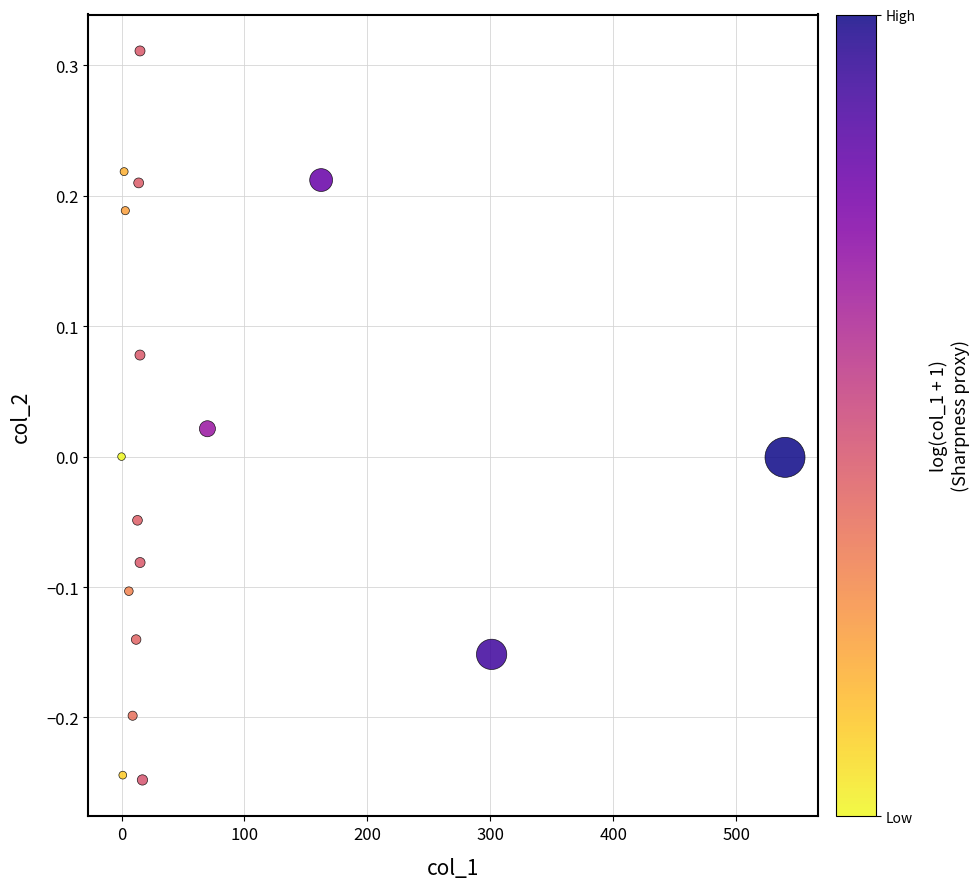

What is the range of X values (max minus min)?

539.6